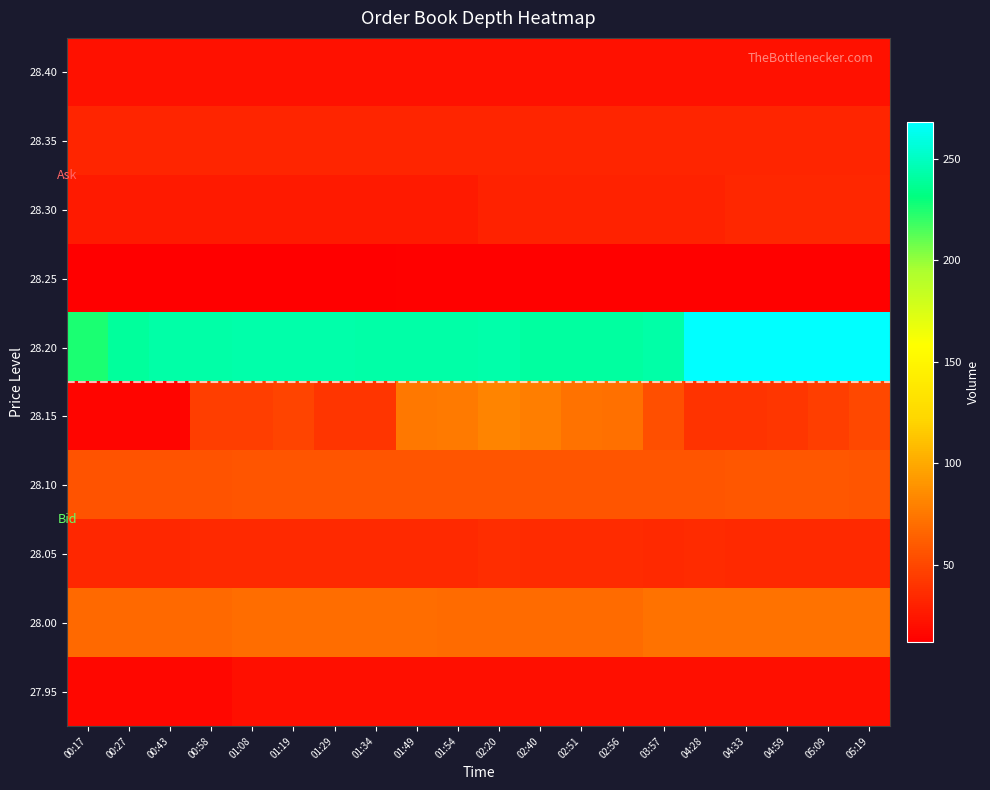

At how many categories does at least one series exceed 130?

20